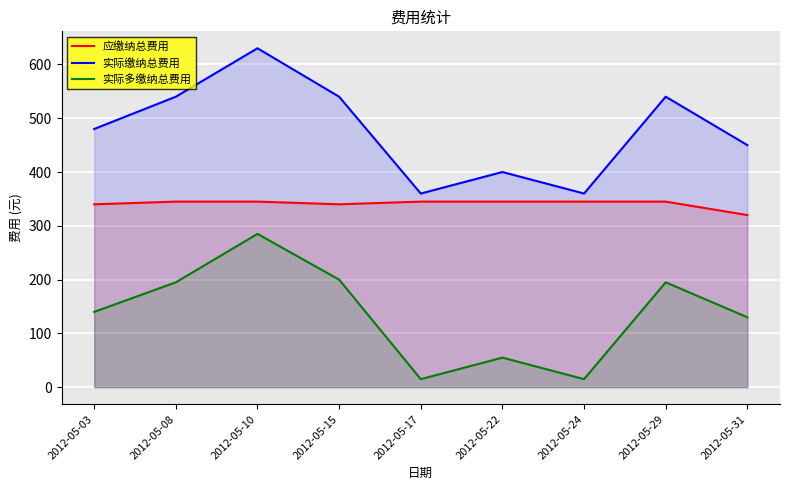

What is the sum of all 实际缴纳总费用 values?

4300